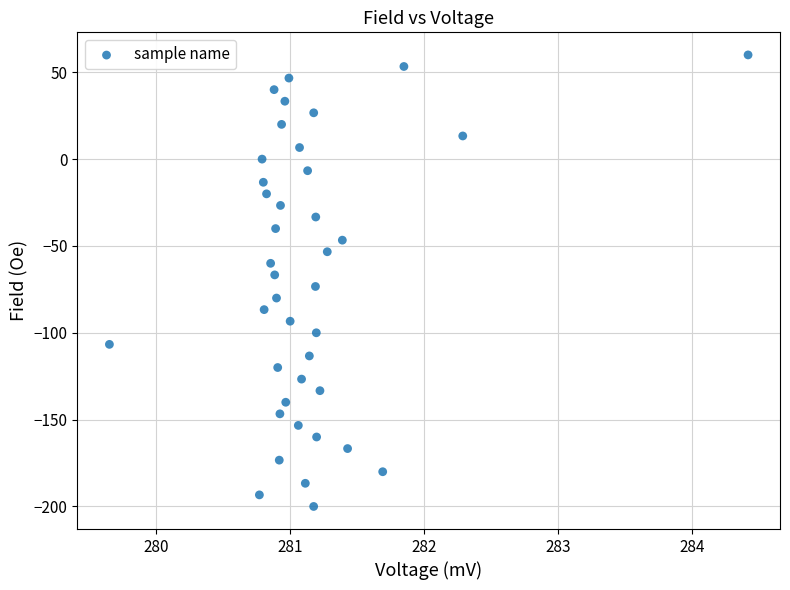

What is the range of Y values (max minus min)?

260.0